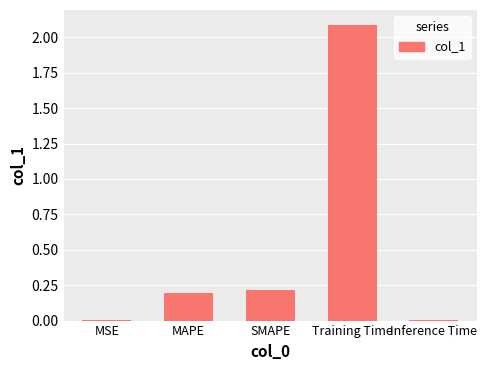

True or false: the data shows 0.0 at MSE.

True